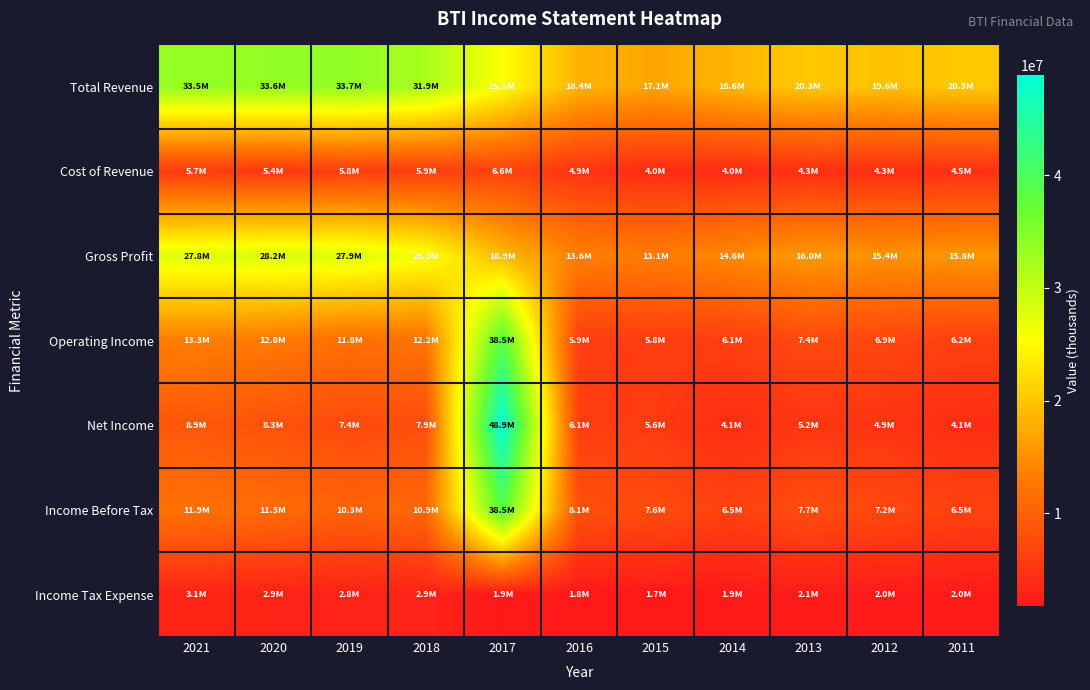

Reading right to left, list all the values displayed in this chart.

Total Revenue: 2011=20277200	2012=19637800	2013=20317200	2014=18596800	2015=17082200	2016=18419700	2017=25503400	2018=31927500	2019=33733000	2020=33601300	2021=33481400
Cost of Revenue: 2011=4511300	2012=4281800	2013=4317700	2014=4033200	2015=3953800	2016=4866300	2017=6561000	2018=5931300	2019=5784000	2020=5394300	2021=5712300
Gross Profit: 2011=15765900	2012=15356000	2013=15999400	2014=14563600	2015=13128500	2016=13553400	2017=18942500	2018=25996200	2019=27949000	2020=28207100	2021=27769100
Operating Income: 2011=6216600	2012=6945000	2013=7357300	2014=6056500	2015=5804900	2016=5936500	2017=38517200	2018=12199000	2019=11753200	2020=12801300	2021=13340900
Net Income: 2011=4075500	2012=4908800	2013=5197800	2014=4146400	2015=5592400	2016=6059100	2017=48865100	2018=7863300	2019=7435700	2020=8343000	2021=8865700
Income Before Tax: 2011=6493100	2012=7229400	2013=7720800	2014=6453200	2015=7632500	2016=8140900	2017=38491100	2018=10886300	2019=10314000	2020=11304700	2021=11944800
Income Tax Expense: 2011=2048900	2012=1959900	2013=2130200	2014=1936800	2015=1737700	2016=1832800	2017=1899300	2018=2882200	2019=2750600	2020=2921300	2021=3059500